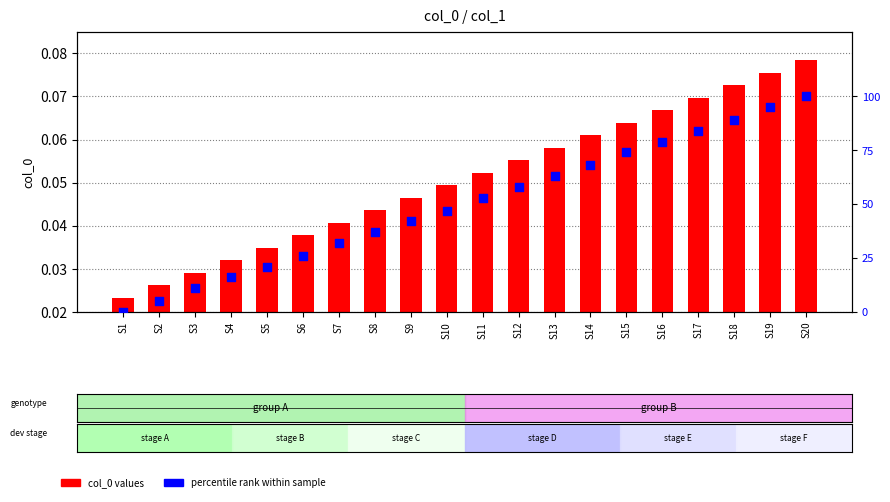

Which series contains the lowest Y value?

percentile rank